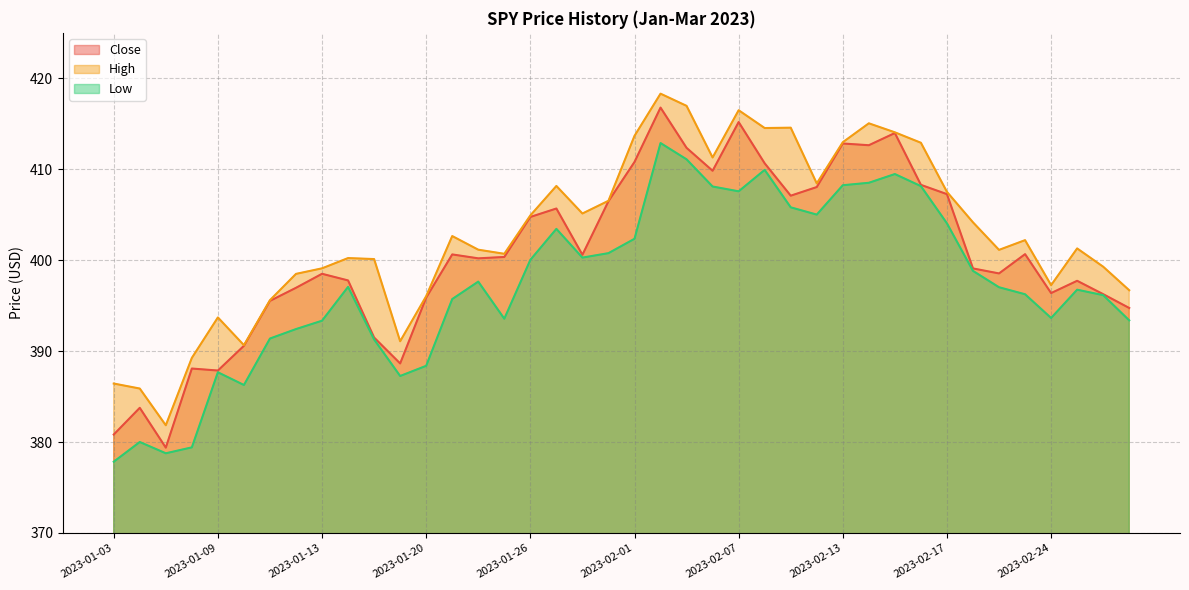

At which category does the chart reach its minimum across all series?

2023-01-03